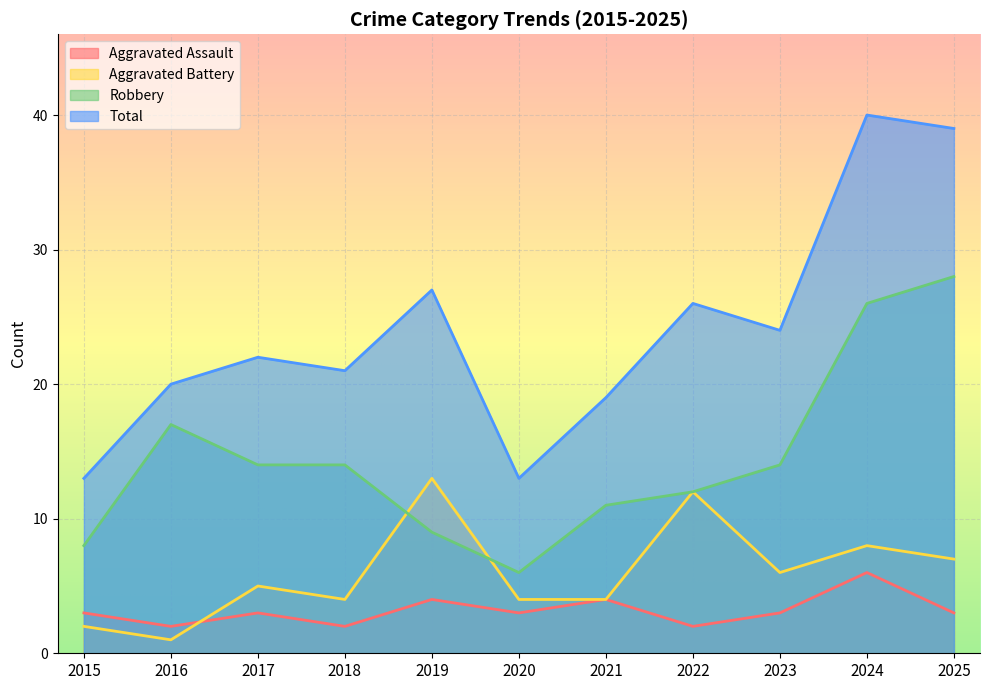

Reading right to left, what are all the values shown in this chart?

Aggravated Assault: 3	6	3	2	4	3	4	2	3	2	3
Aggravated Battery: 7	8	6	12	4	4	13	4	5	1	2
Robbery: 28	26	14	12	11	6	9	14	14	17	8
Total: 39	40	24	26	19	13	27	21	22	20	13